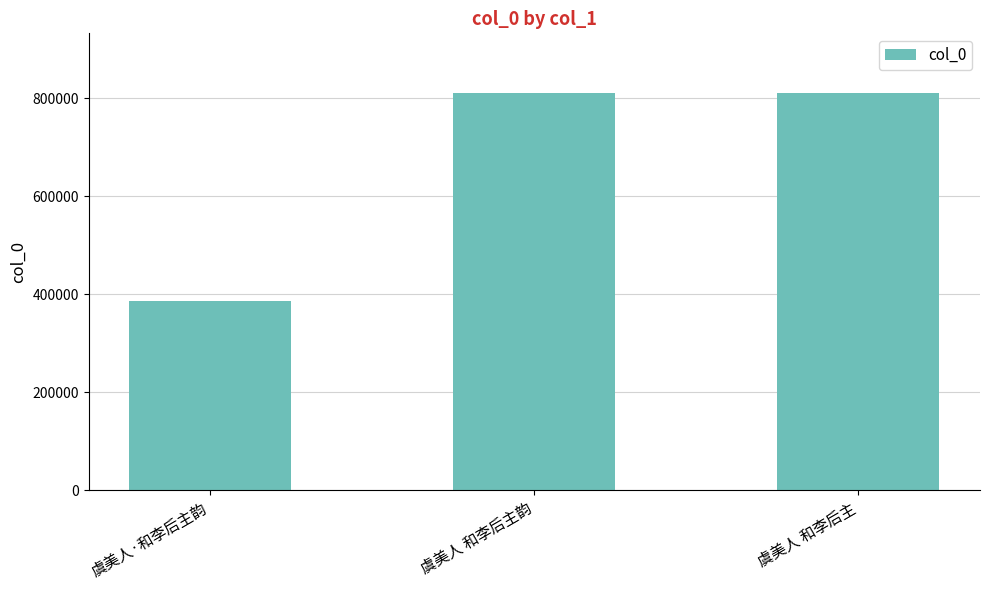

Which label corresponds to the smallest value in the chart?

虞美人·和李后主韵